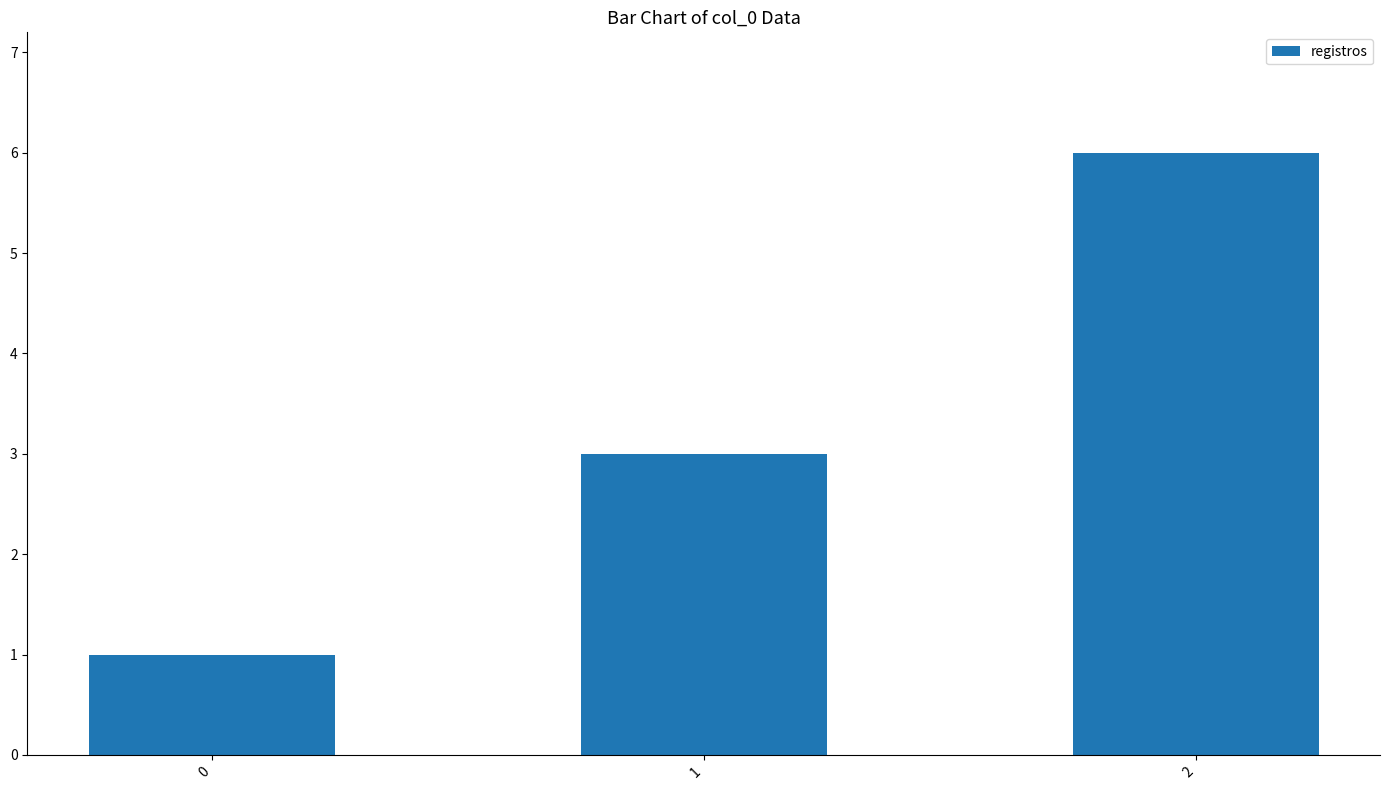

How many categories are shown in the chart?

3